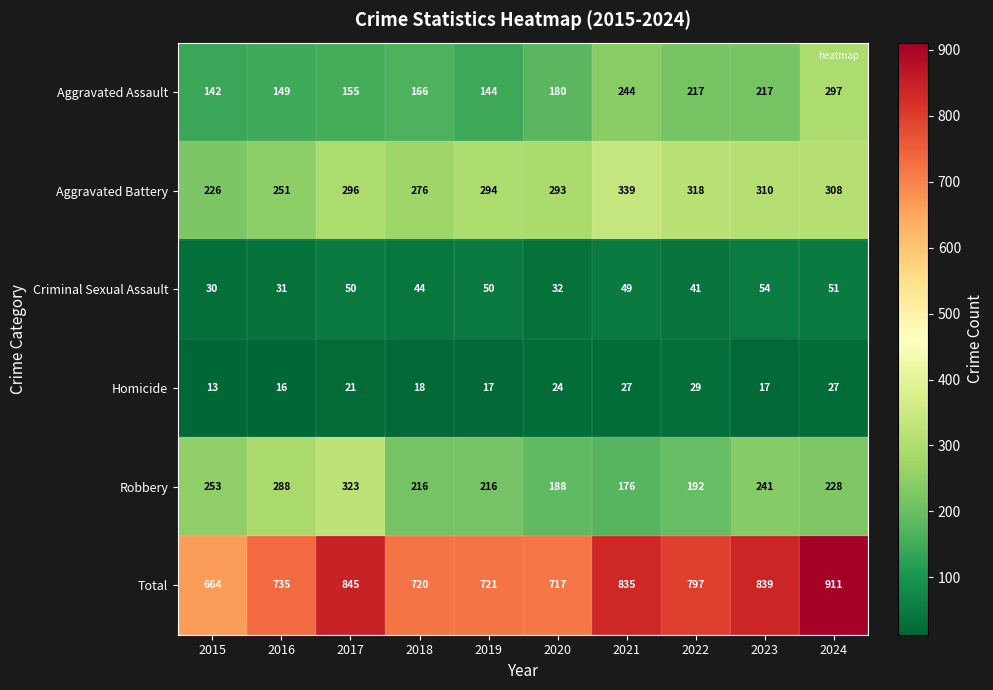

Which category has the lowest value in the Aggravated Assault series?

2015